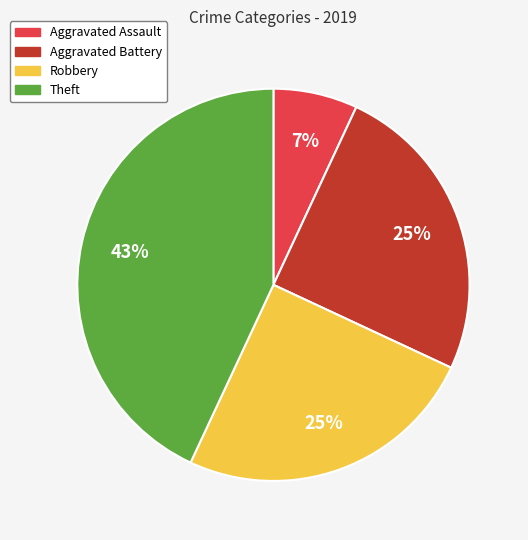

Is there a majority slice in this chart?

No